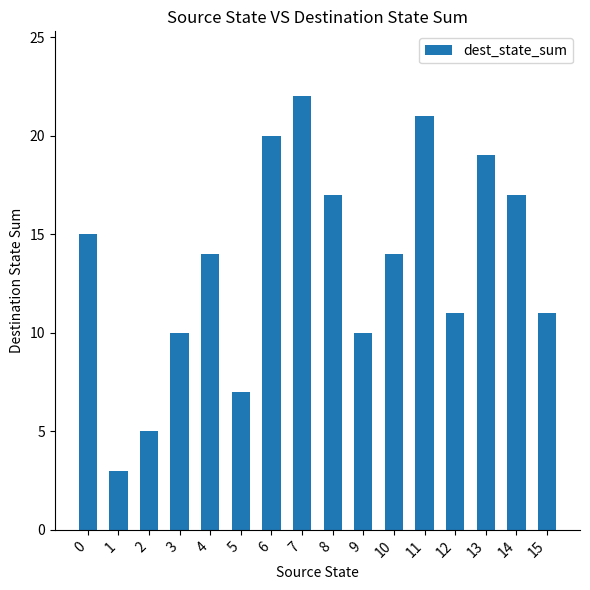

What is the difference between the values at 11 and 7?

1